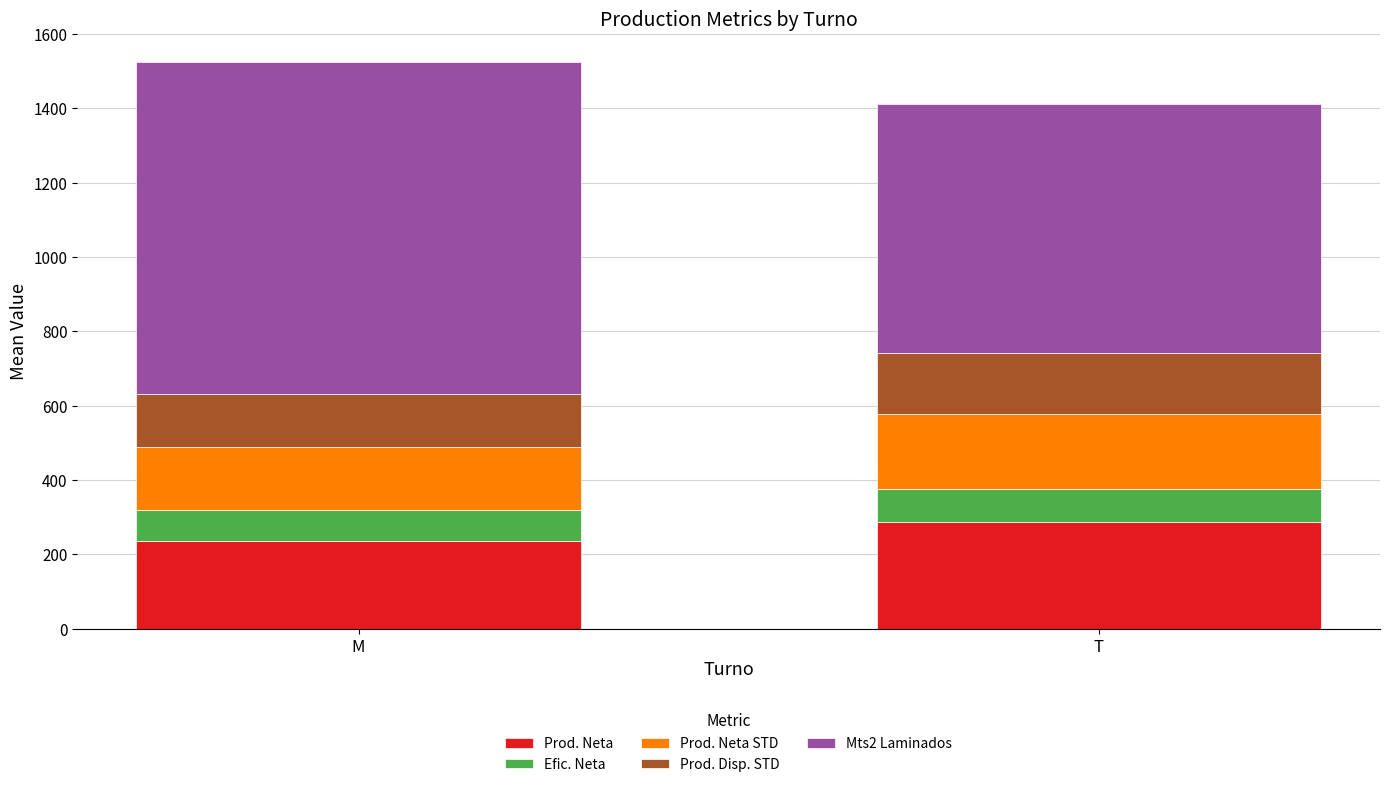

What value does the Prod. Neta series have at M?

234.6